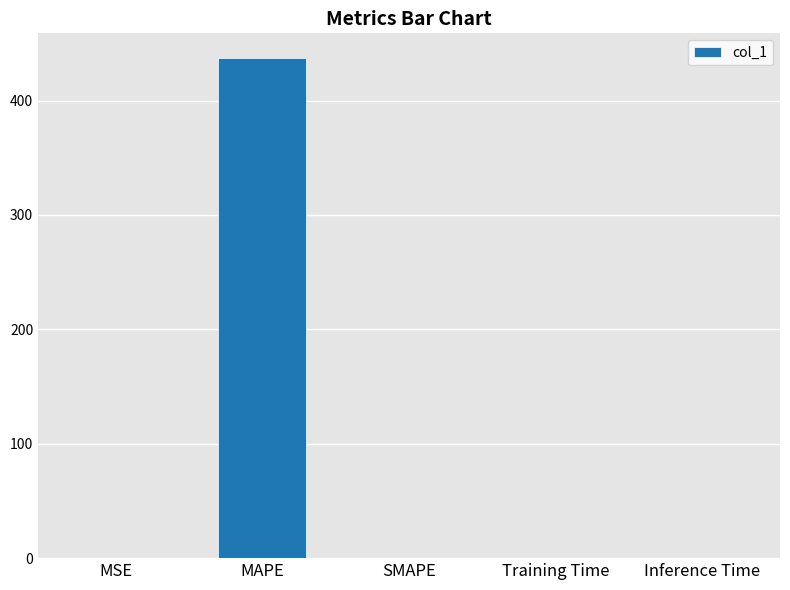

What is the sum of all values?

437.2